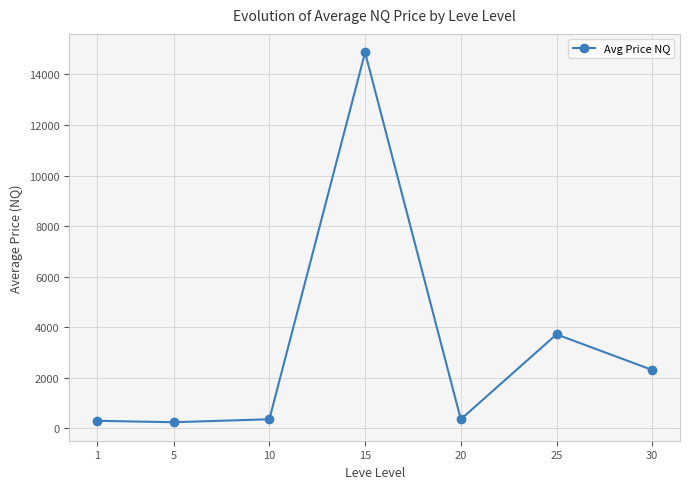

The chart shows a value of 1478.7 at 30. True or false?

False